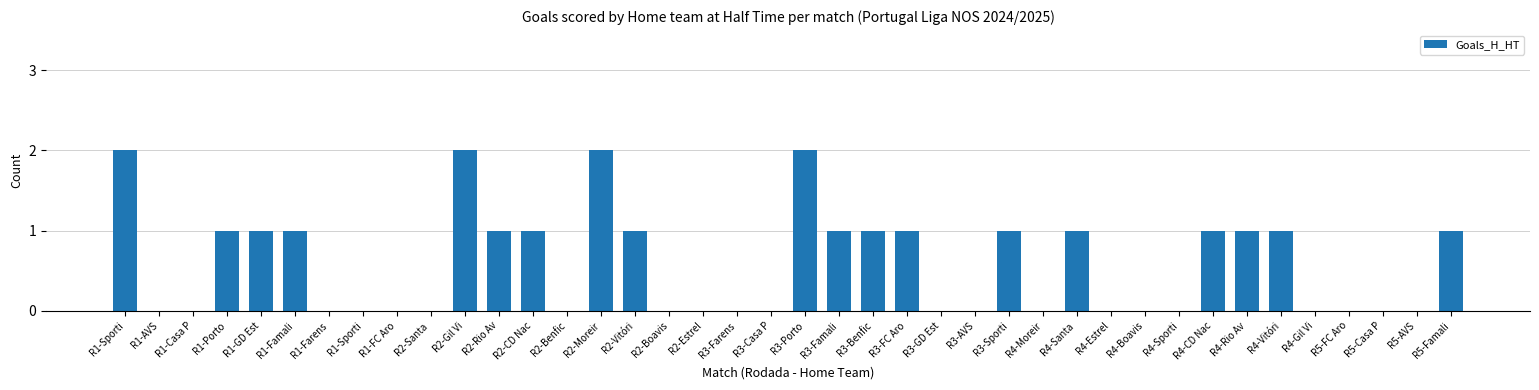

What is the label of the 12th bar from the right?

R4-Santa 